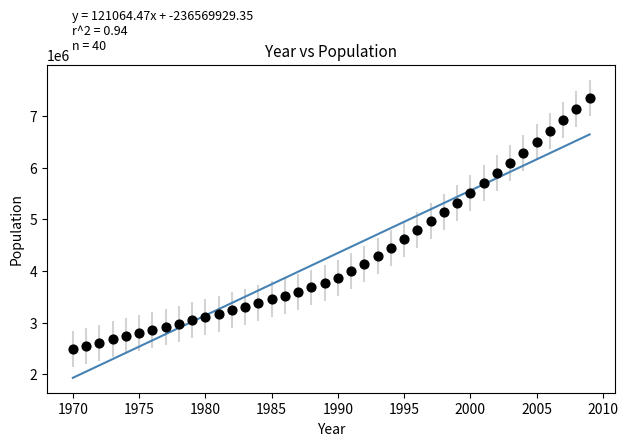

What is the range of X values (max minus min)?

39